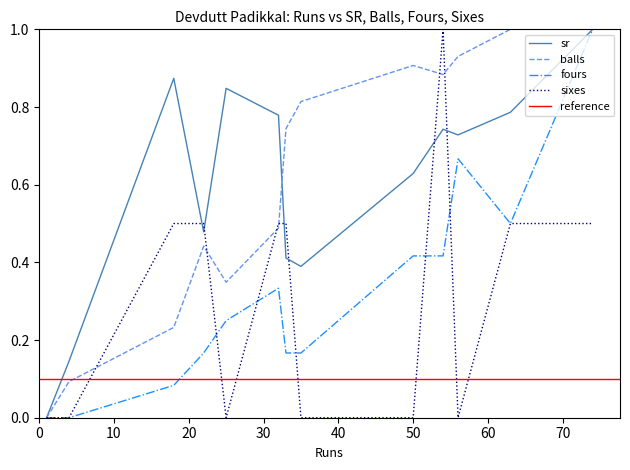

Which series has the widest spread of values?

sr